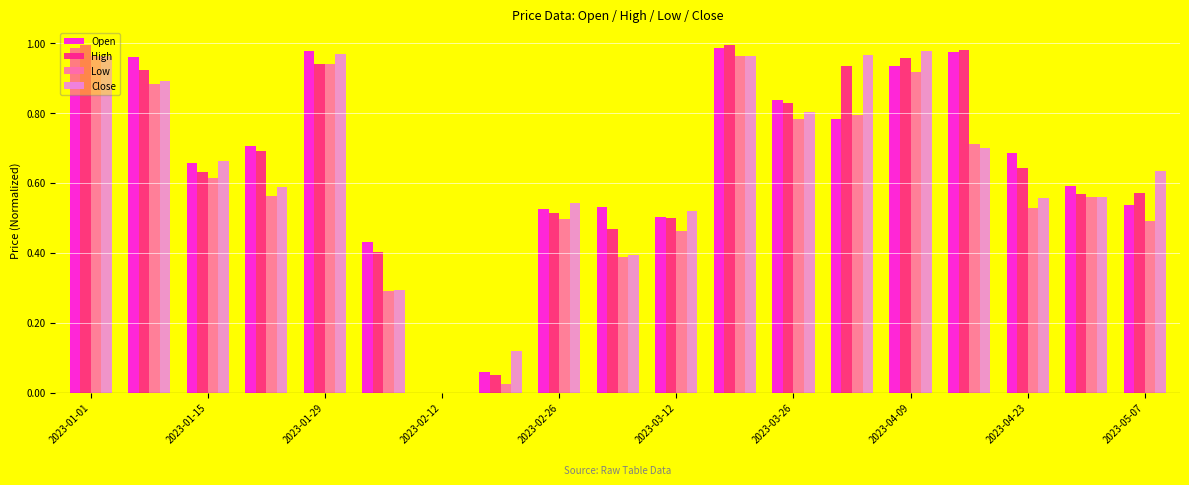

How many positive values does the Open series have?

18